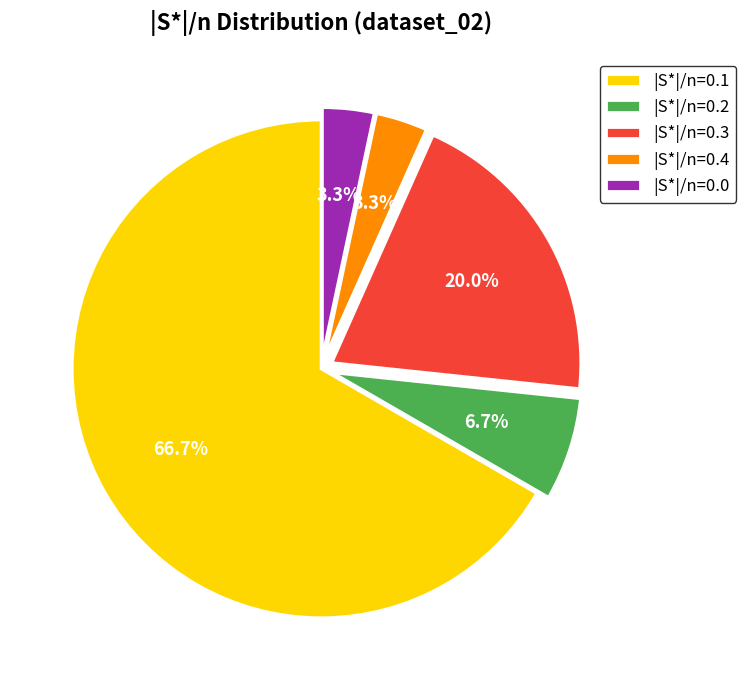

Is there any slice that represents more than half of the pie?

Yes